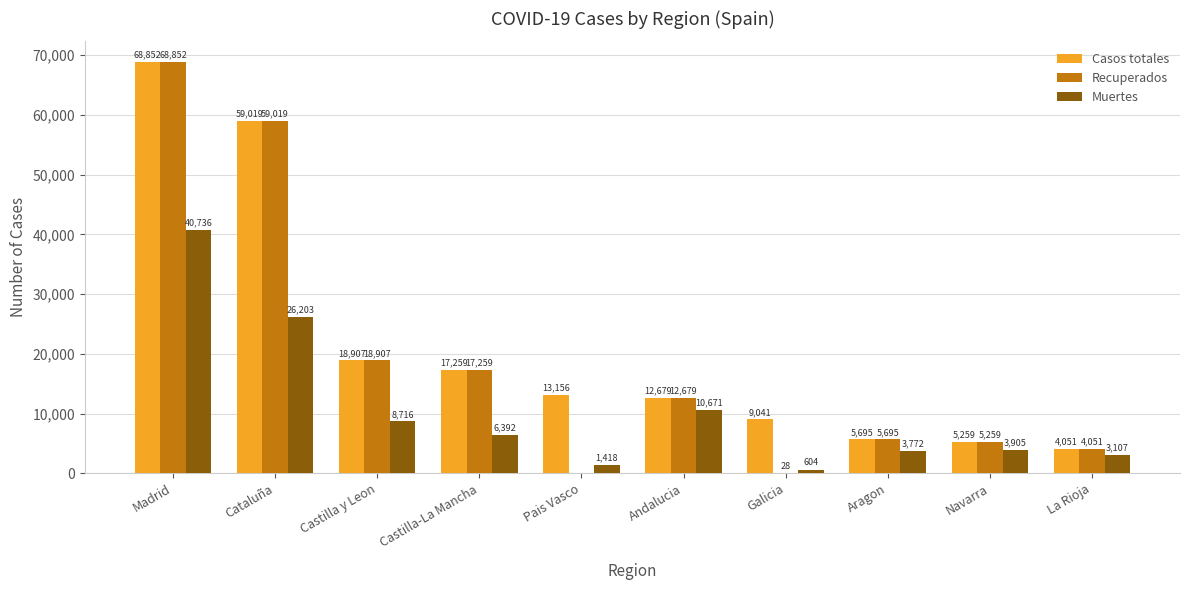

At which label is Recuperados closest to 34426?

Castilla y Leon